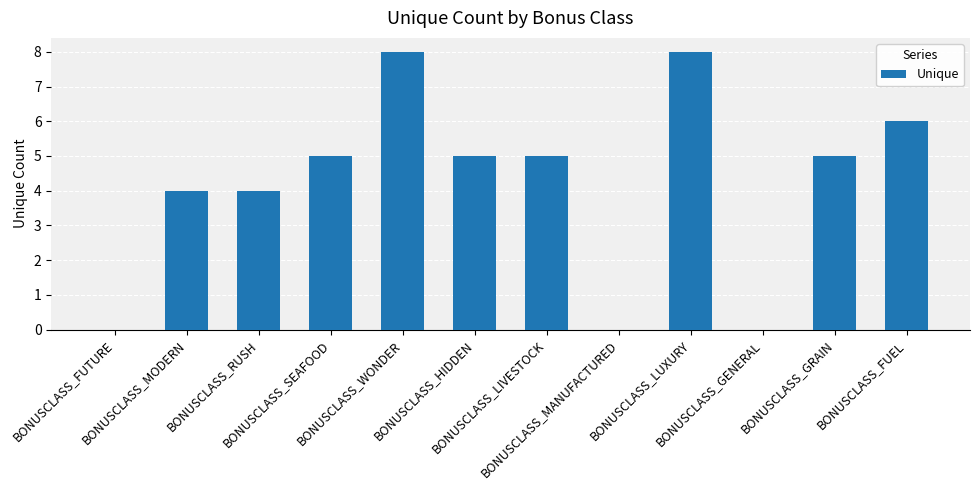

Reading left to right, extract all data points from this chart.

0	4	4	5	8	5	5	0	8	0	5	6